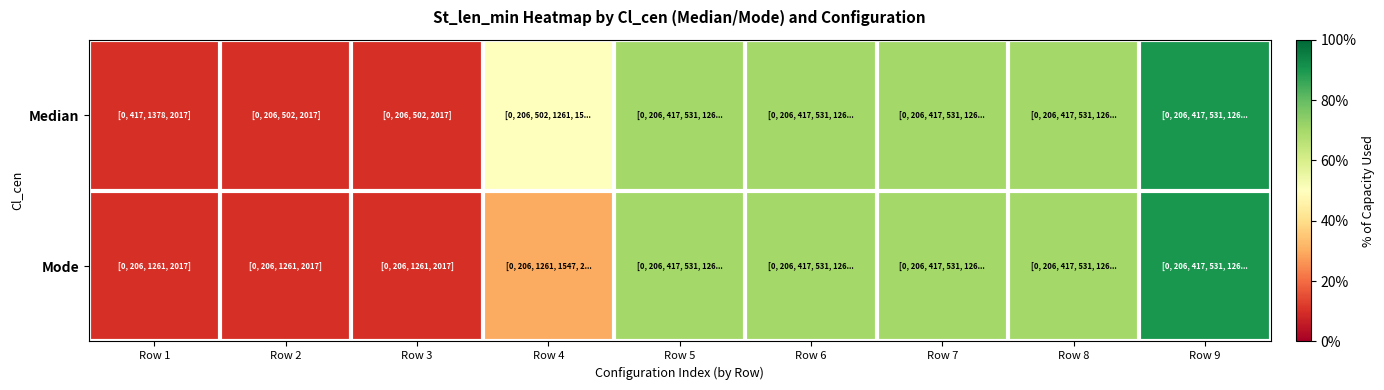

Reading left to right, extract all data points from this chart.

Median: Row 1=10	Row 2=10	Row 3=10	Row 4=50	Row 5=70	Row 6=70	Row 7=70	Row 8=70	Row 9=90
Mode: Row 1=10	Row 2=10	Row 3=10	Row 4=30	Row 5=70	Row 6=70	Row 7=70	Row 8=70	Row 9=90